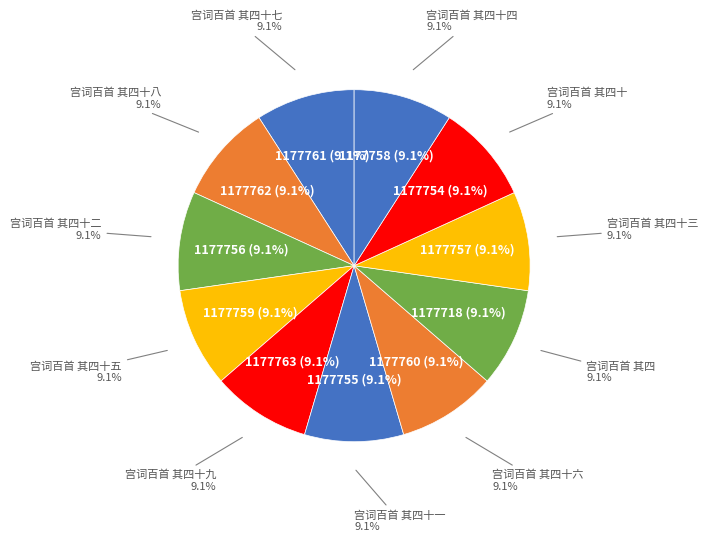

Does 宫词百首 其四 represent more than half of the total?

No